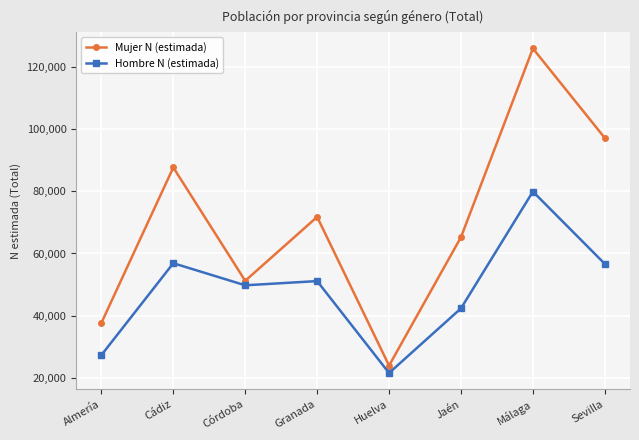

What are all the series names shown in the legend?

Mujer N (estimada), Hombre N (estimada)